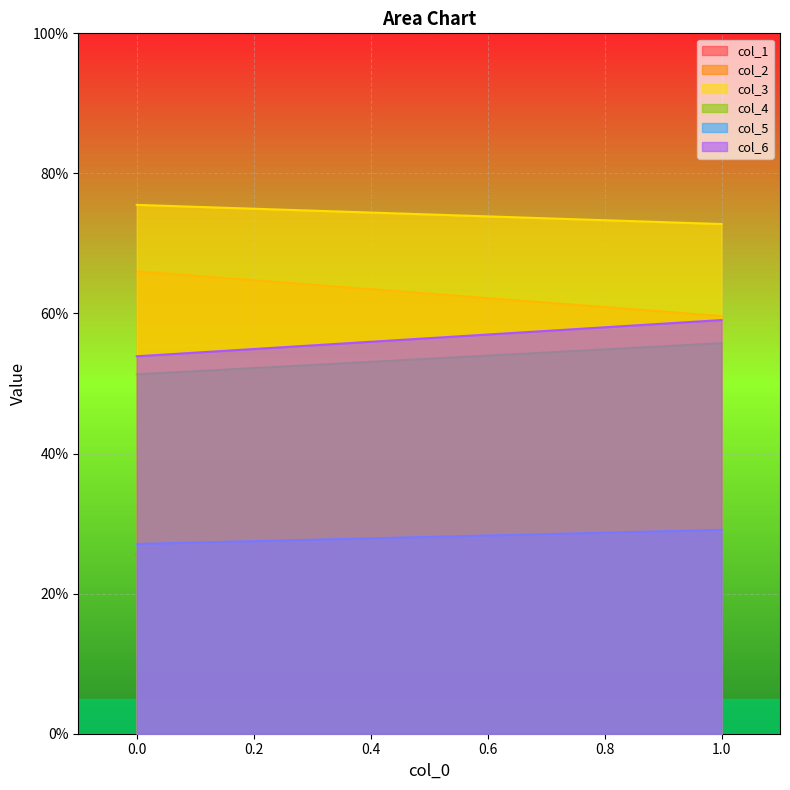

Is it true that col_5 equals 29.1 at 1?

True